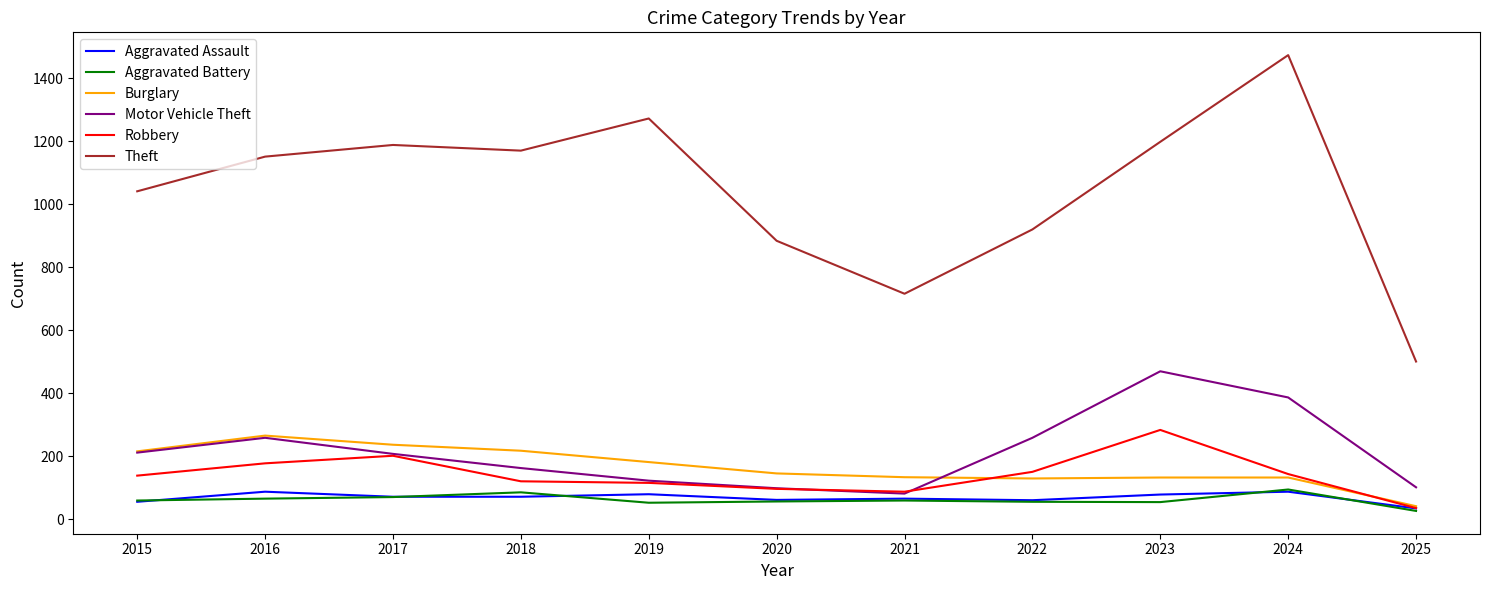

What is the minimum value for Motor Vehicle Theft?

82